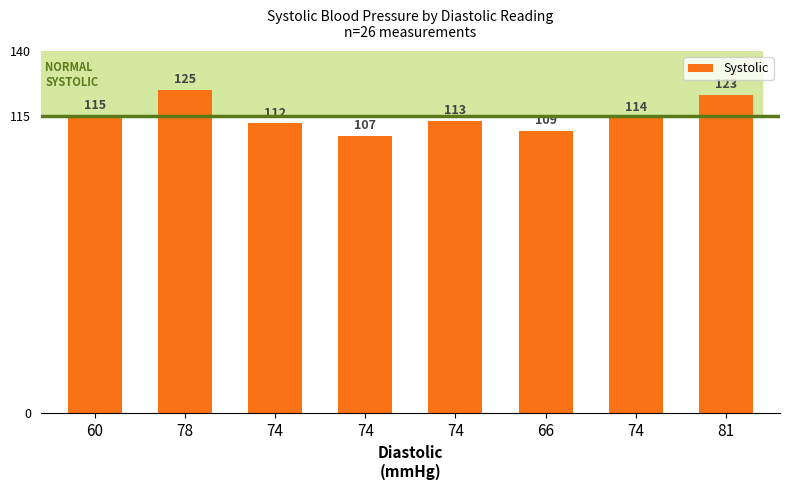

How many data points are less than 114?

4